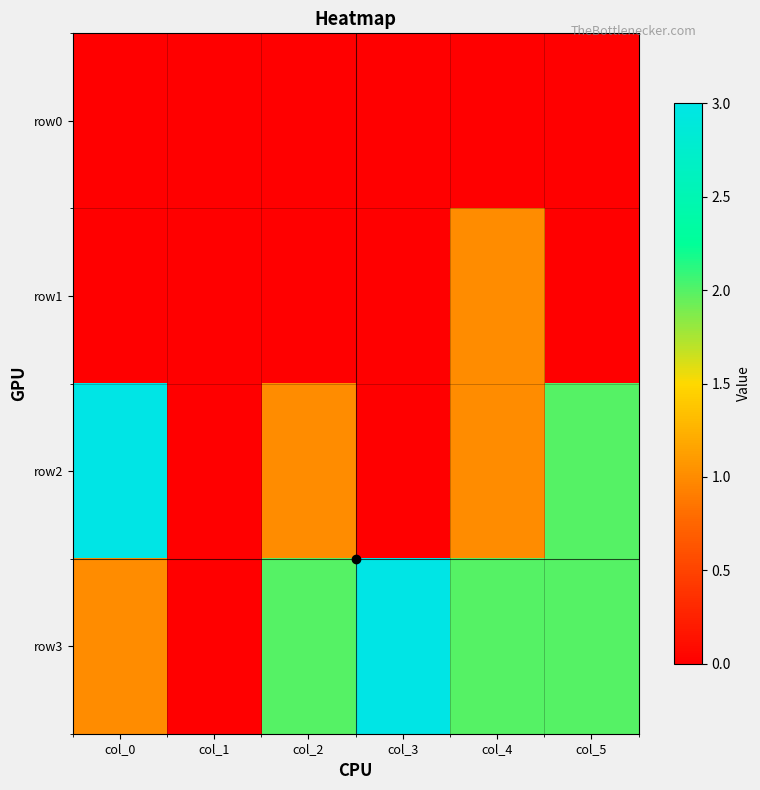

Which series has the largest total across all categories?

row3